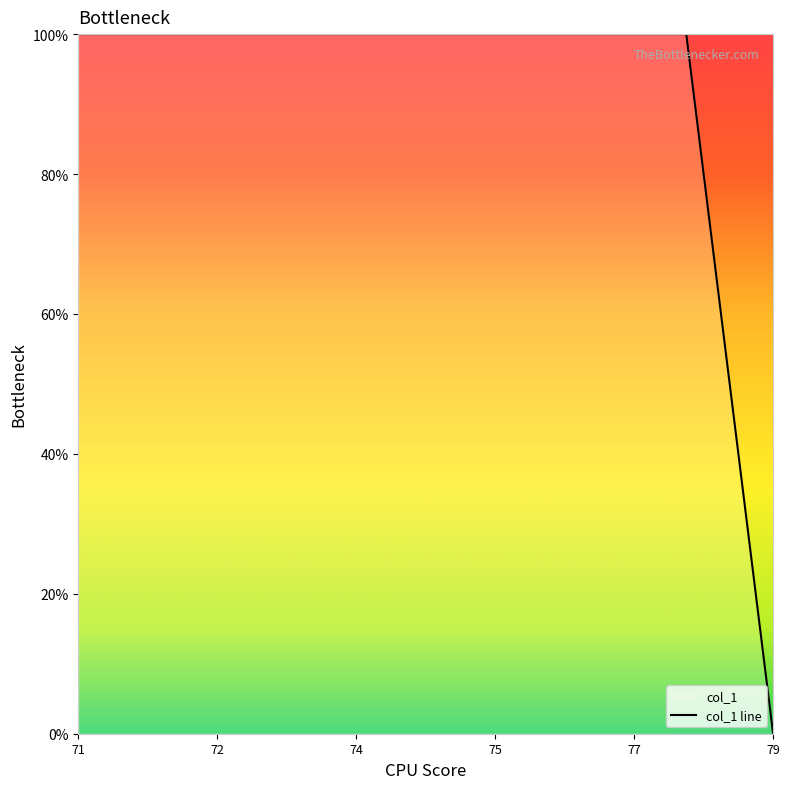

Count the number of categories in the chart.

9